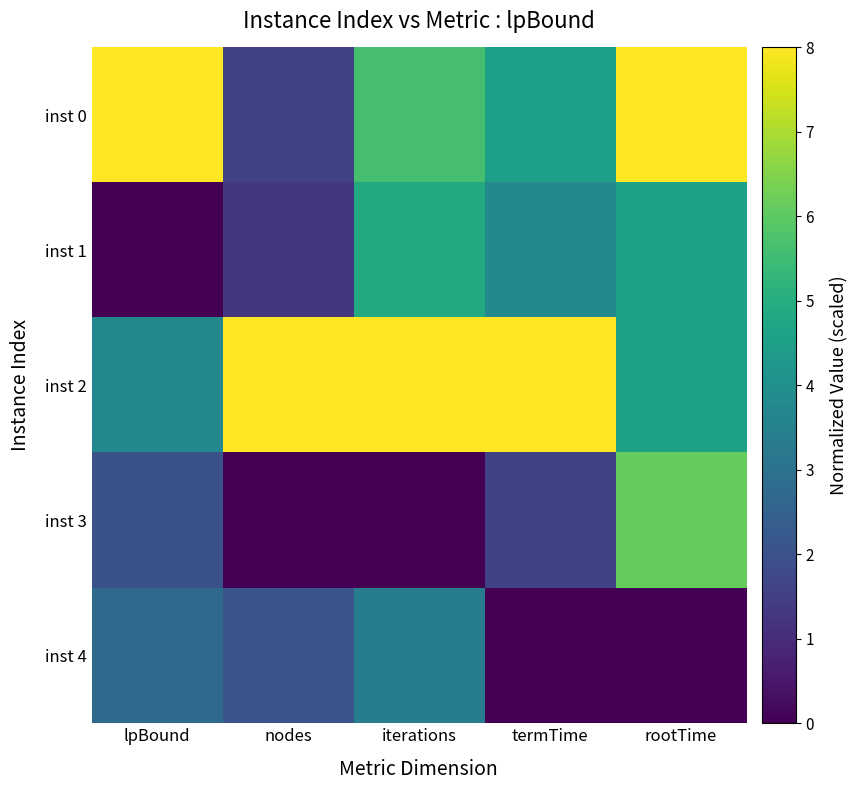

What is the total value across all series at lpBound?

16.5